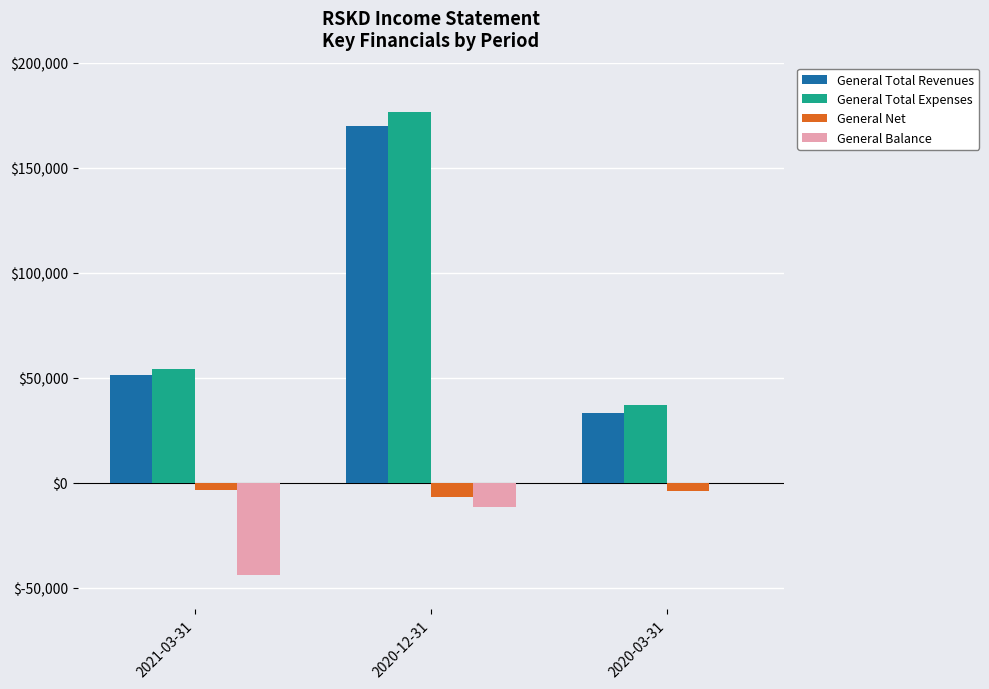

What is the spread (max minus min) of values at 2020-12-31?

187700